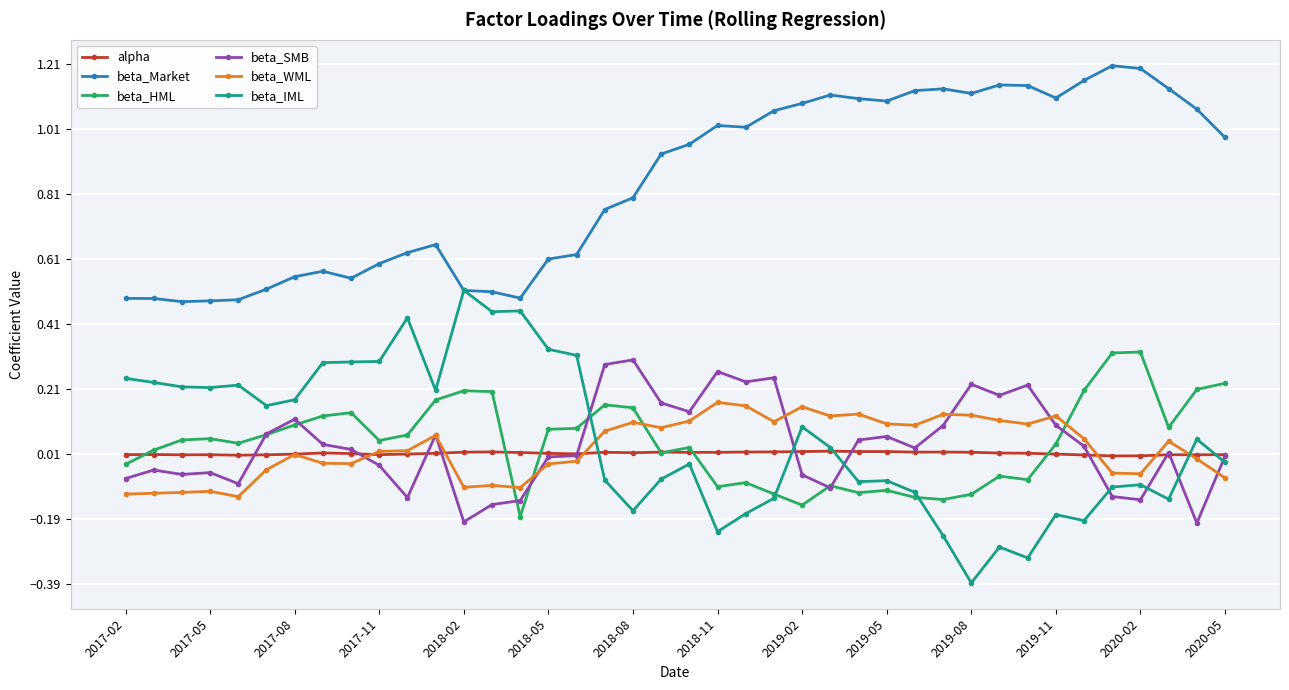

Which series has the largest range (max minus min)?

beta_IML